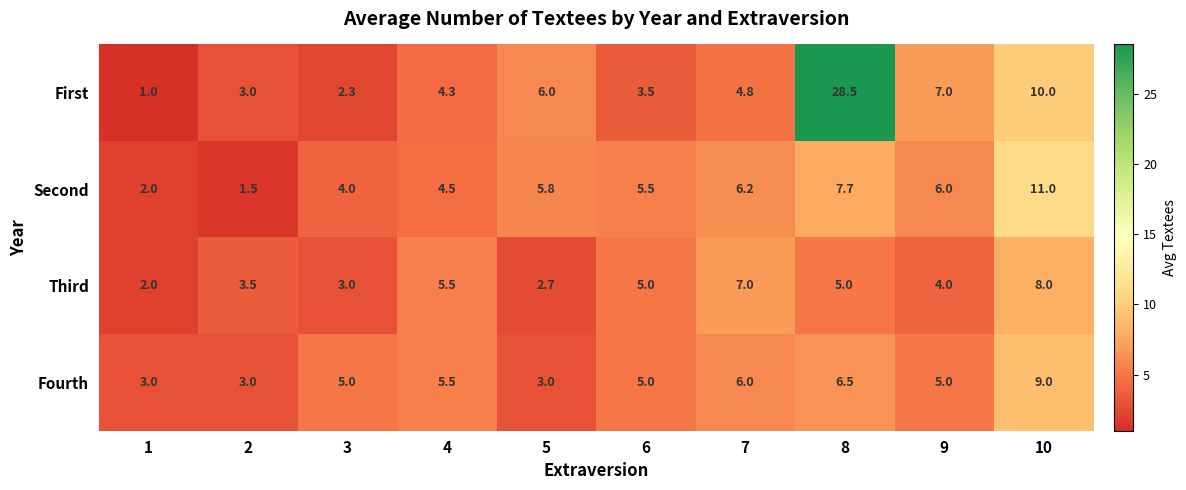

What is the difference between the maximum and minimum values in the First series?

27.5